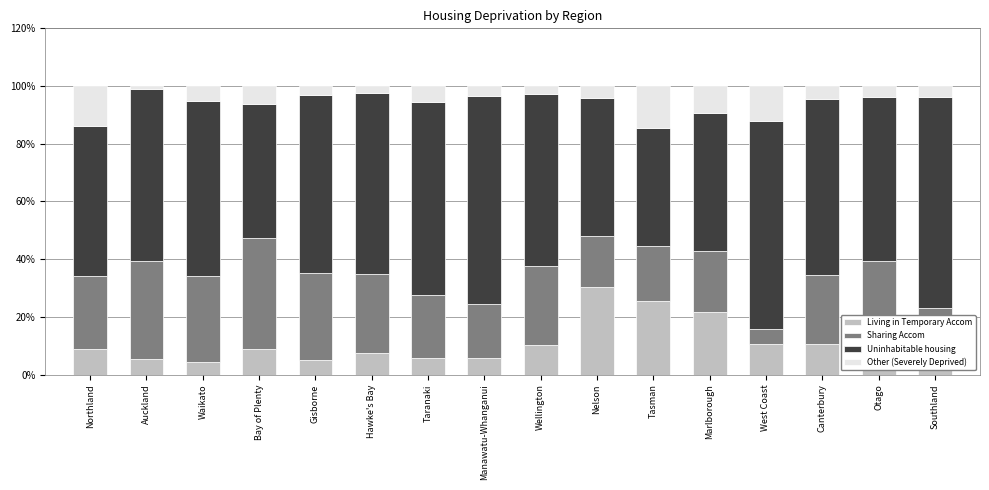

Does the chart contain stacked bars?

Yes